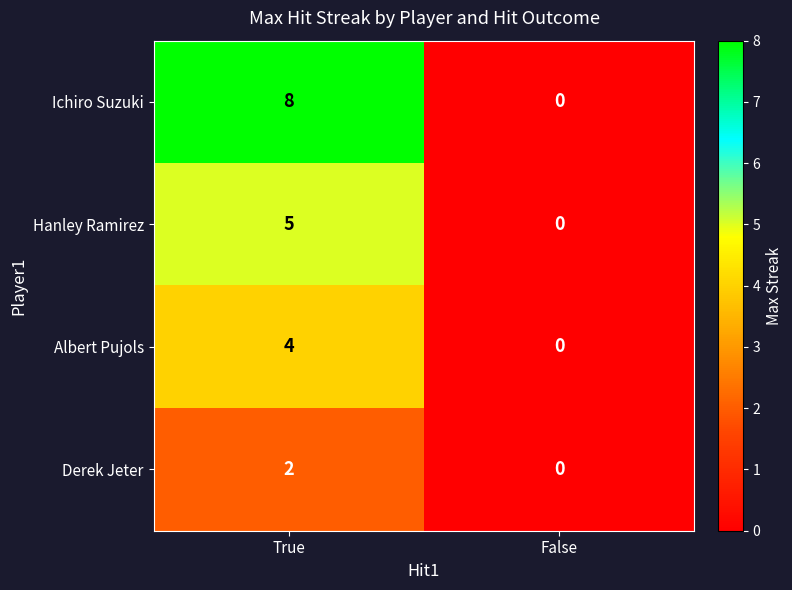

What is the spread (max minus min) of values at True?

6